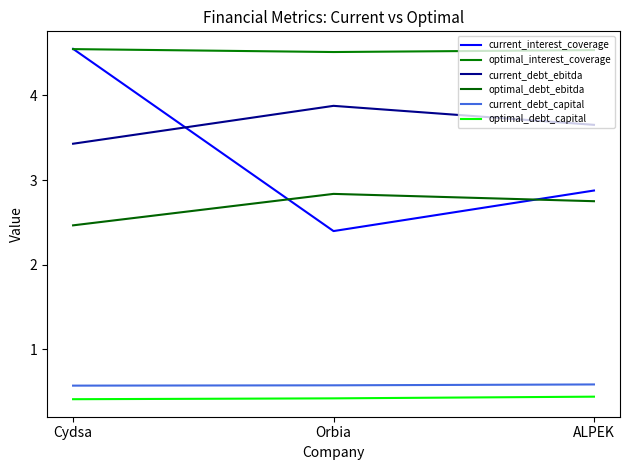

What is the label of the 2nd point from the right?

Orbia